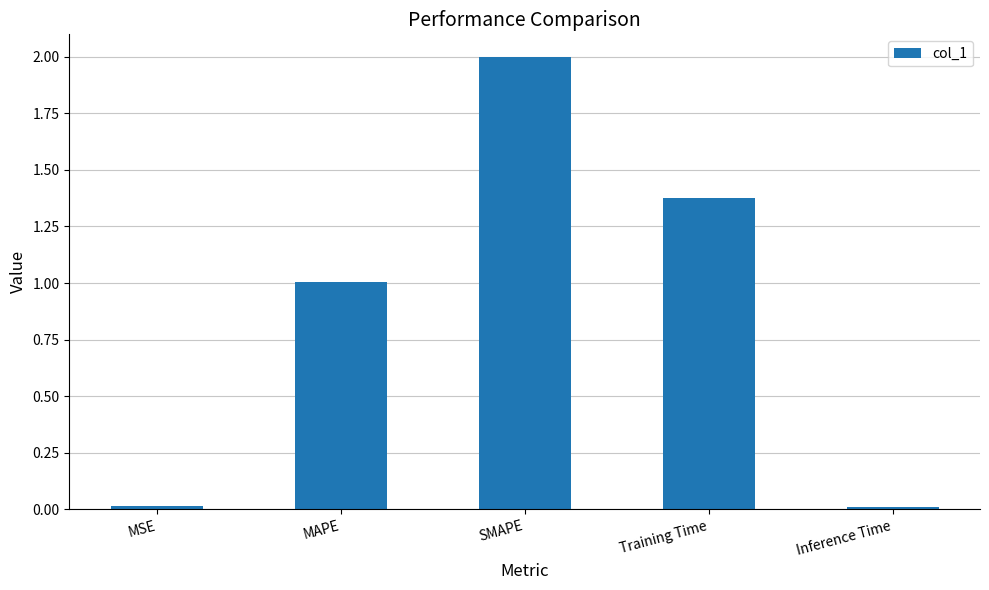

What is the sum of the values at MAPE and SMAPE?

3.0